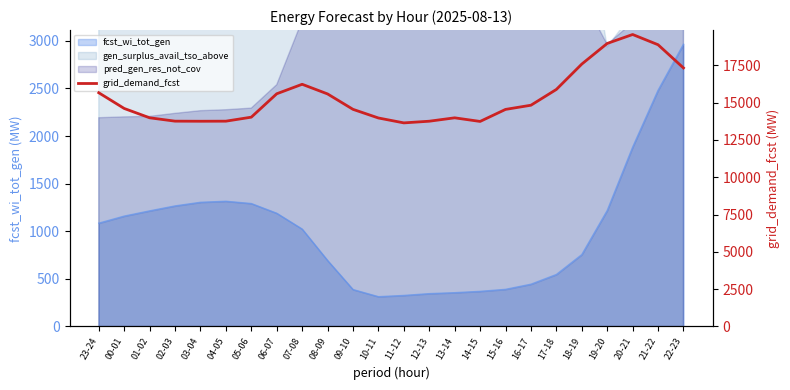

What is the value of the 21st point from the left?

18959